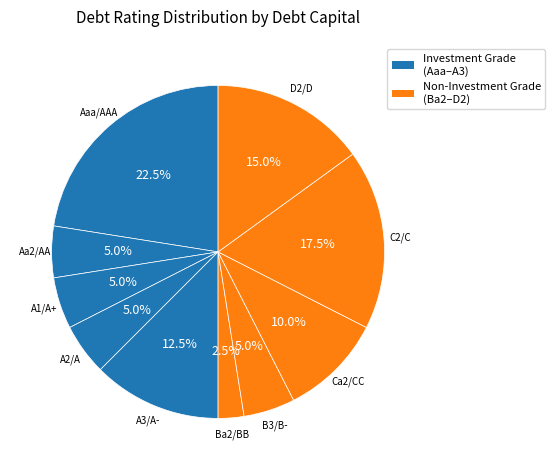

To the nearest percent, what percentage of the pie is A2/A?

5%